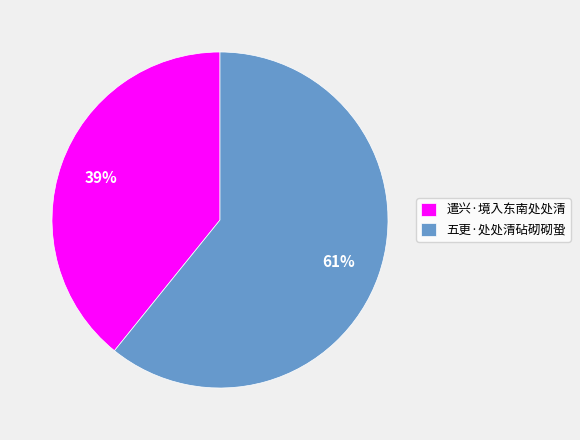

To the nearest percent, what percentage of the pie is 遣兴·境入东南处处清?

39%